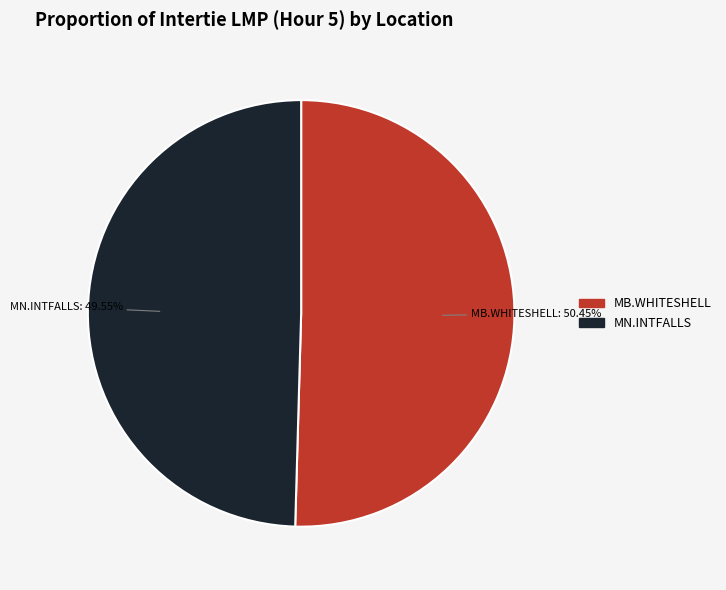

What is the smallest slice in the pie chart?

MN.INTFALLS